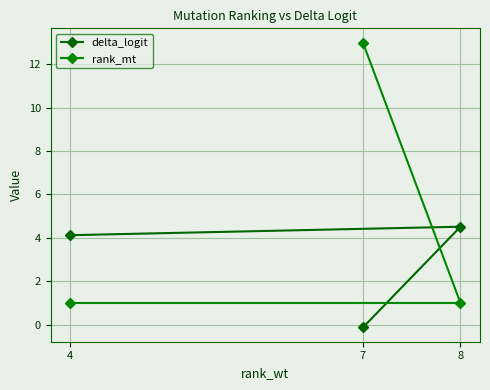

What is the maximum value shown in the chart?

13.0